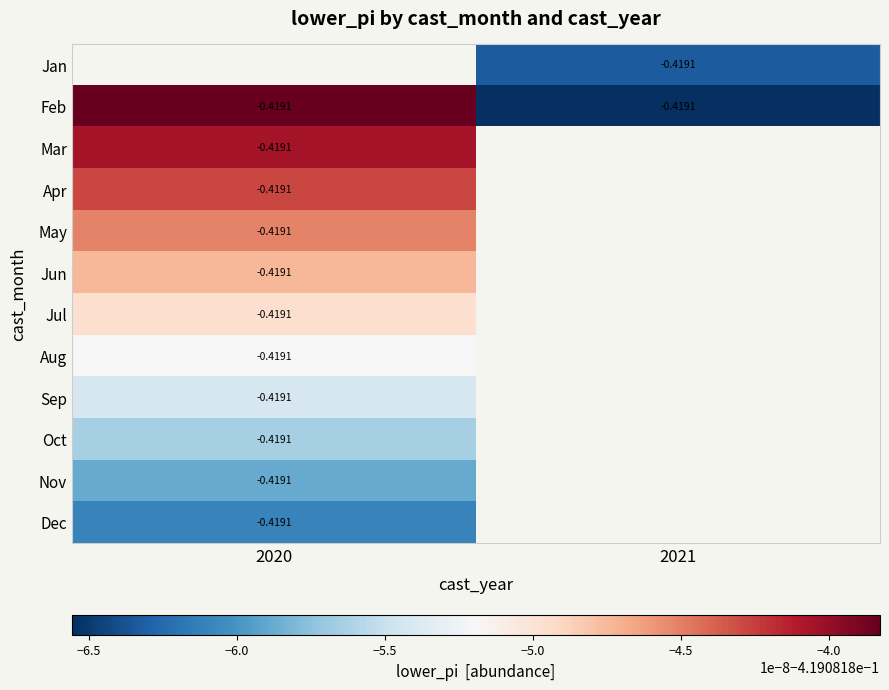

Between 2020 and 2021, which series saw the biggest shift?

Feb